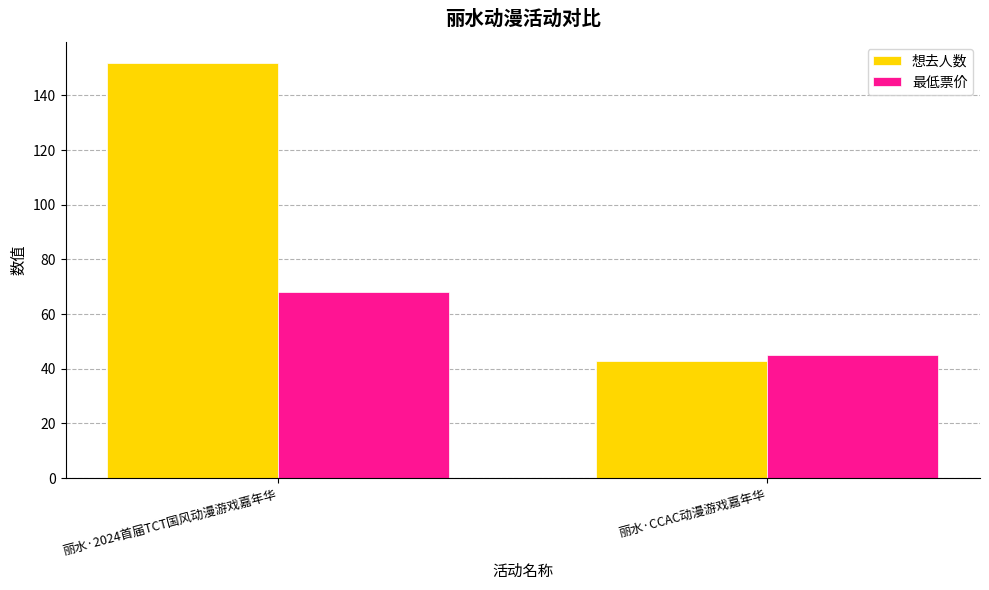

Reading left to right, list all the values displayed in this chart.

想去人数: 152	43
最低票价: 68	45